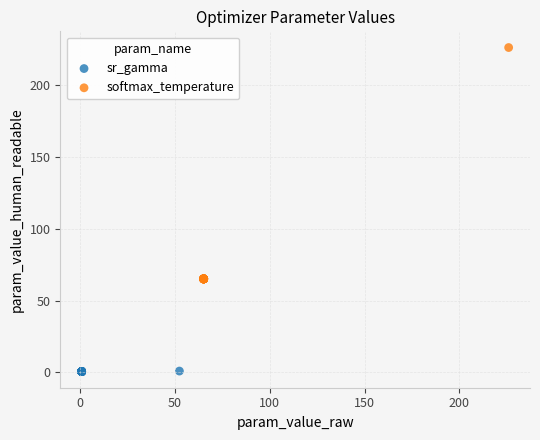

Which series has the largest Y range (max minus min)?

softmax_temperature